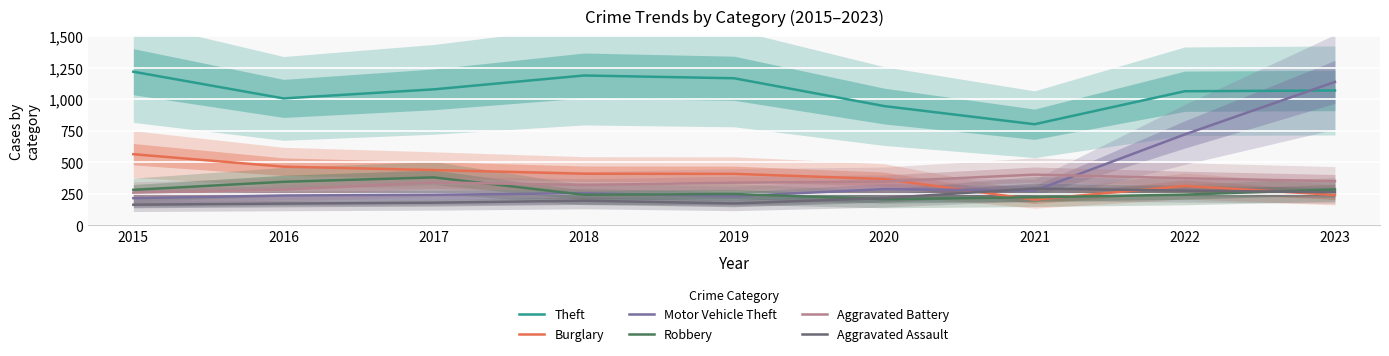

Between 2017 and 2023, which series saw the biggest shift?

Motor Vehicle Theft